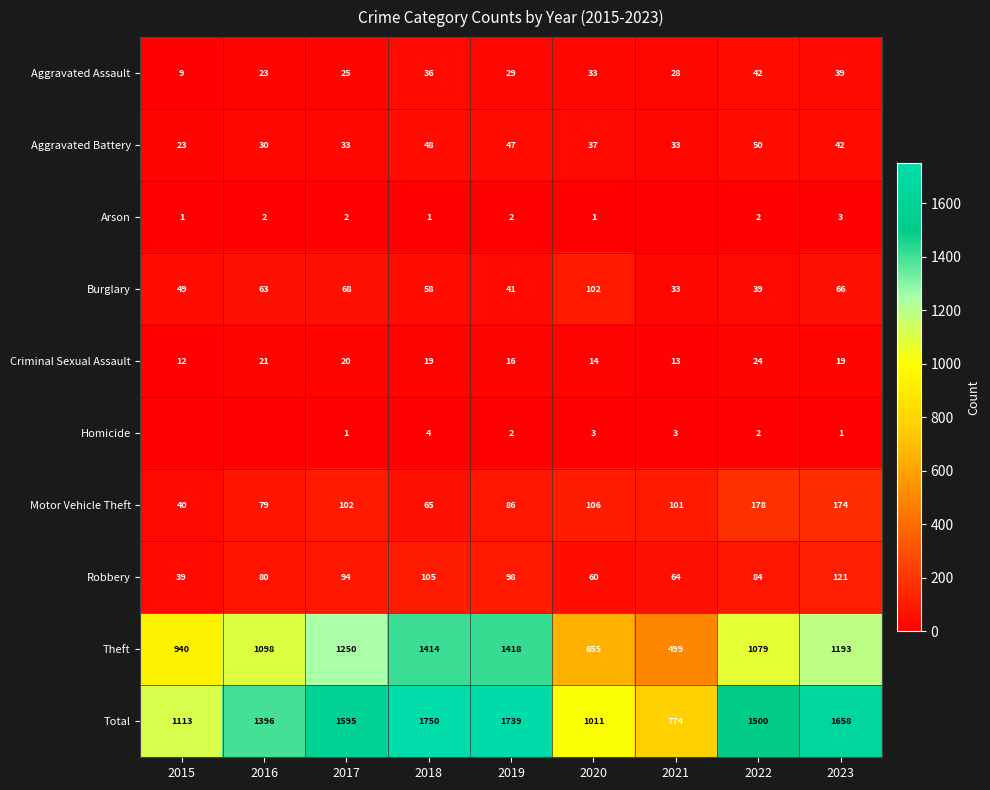

Which label corresponds to the largest value in the chart?

2018